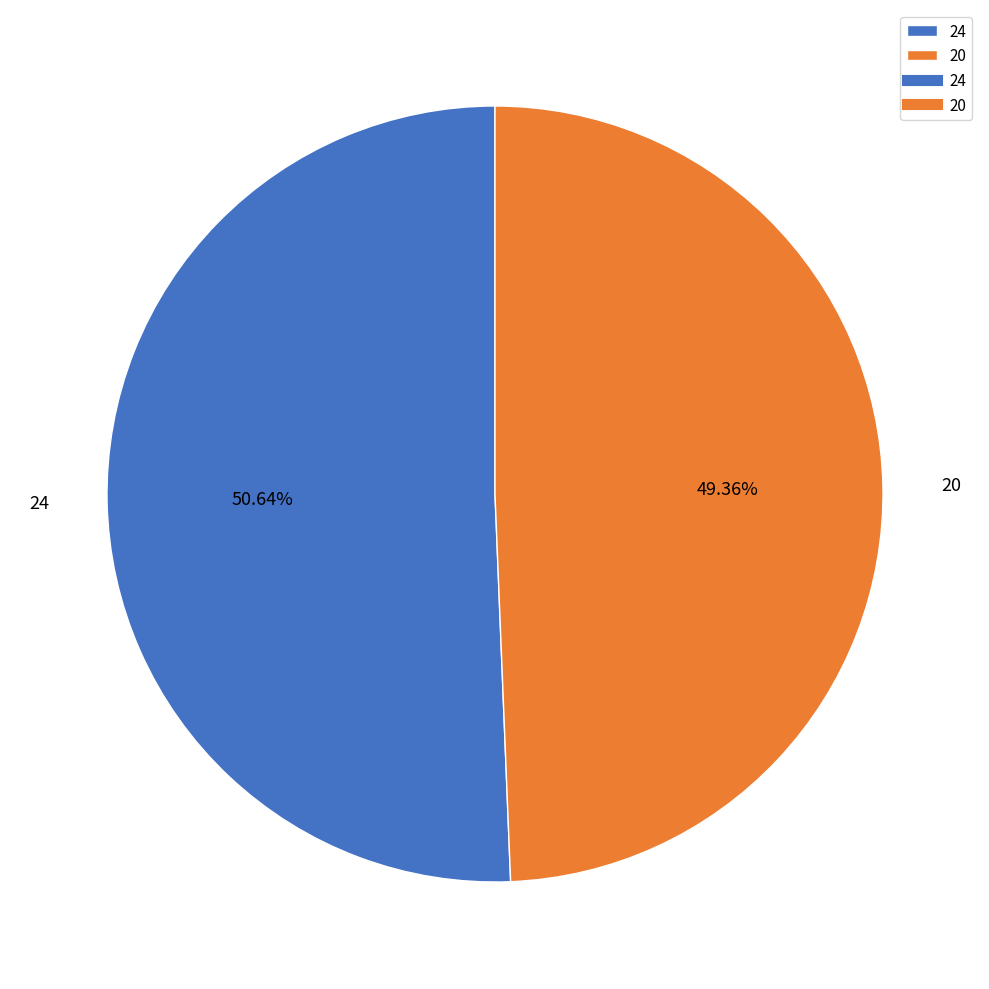

To the nearest percent, what is the difference between the 24 and 20 slice percentages?

1%